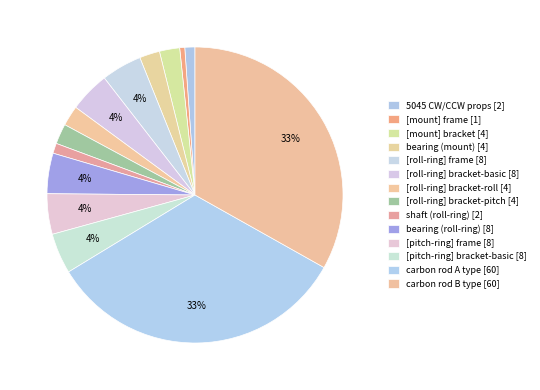

Is it true that [pitch-ring] frame is 4% of the pie?

True